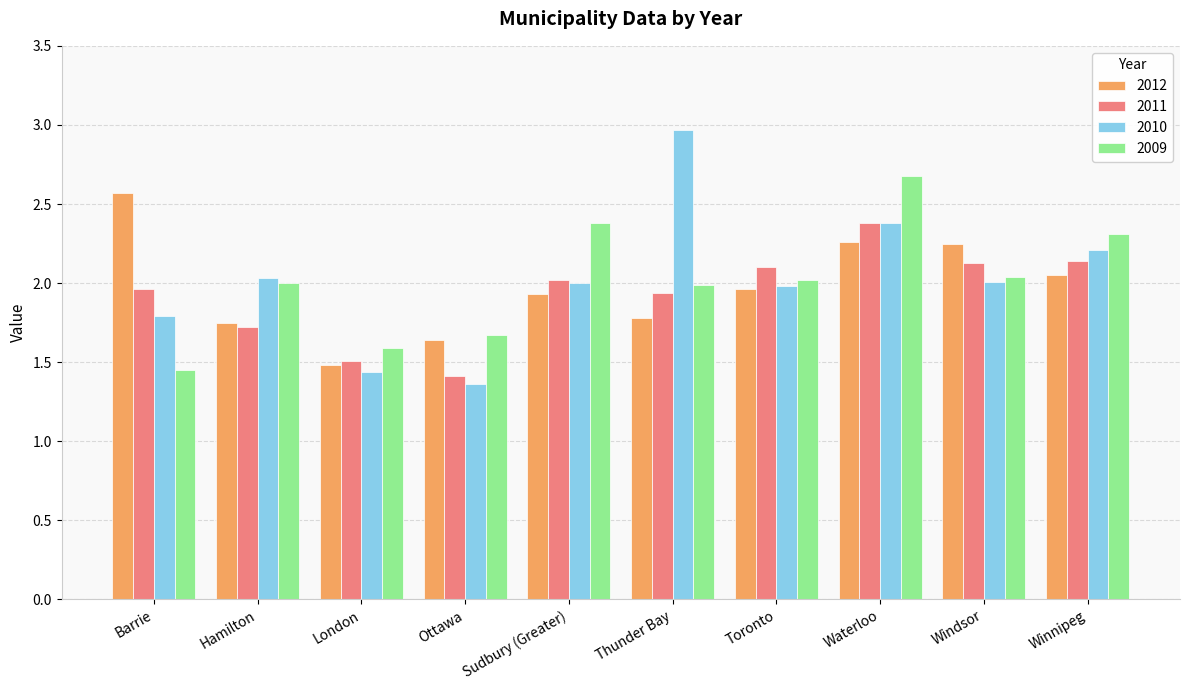

How many bars are there in each group?

4